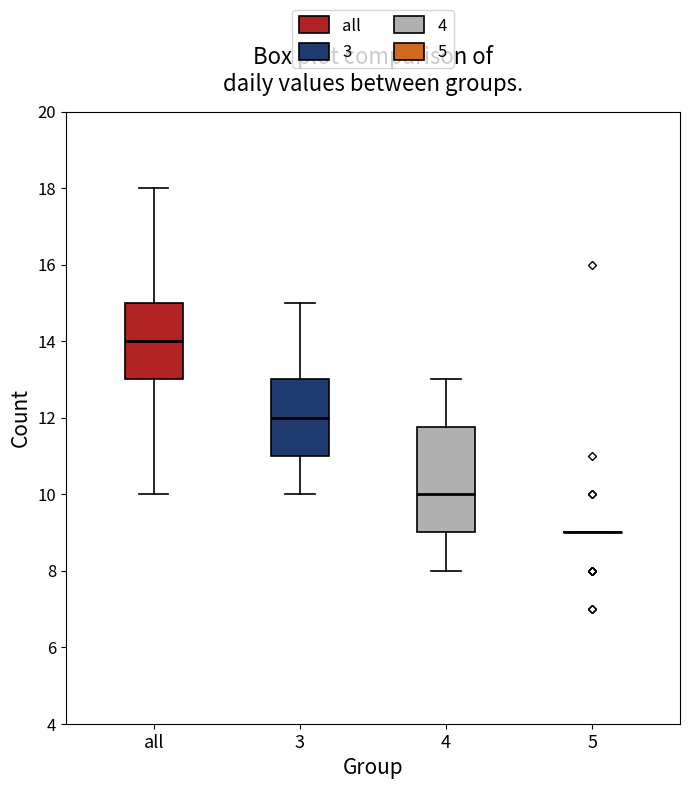

Reading left to right, read every box against the y-axis: the position of its median line, the range the box covers, and the ends of its whiskers. The values are not printed on the chart, so give them approximately, as read against the axis.

all: median 14.0, box 13.0 to 15.0, whiskers 10.0 to 18.0
3: median 12.0, box 11.0 to 13.0, whiskers 10.0 to 15.0
4: median 10.0, box 9.0 to 11.8, whiskers 8.0 to 13.0
5: box collapsed to a line at 9.0, whiskers 9.0 to 9.0